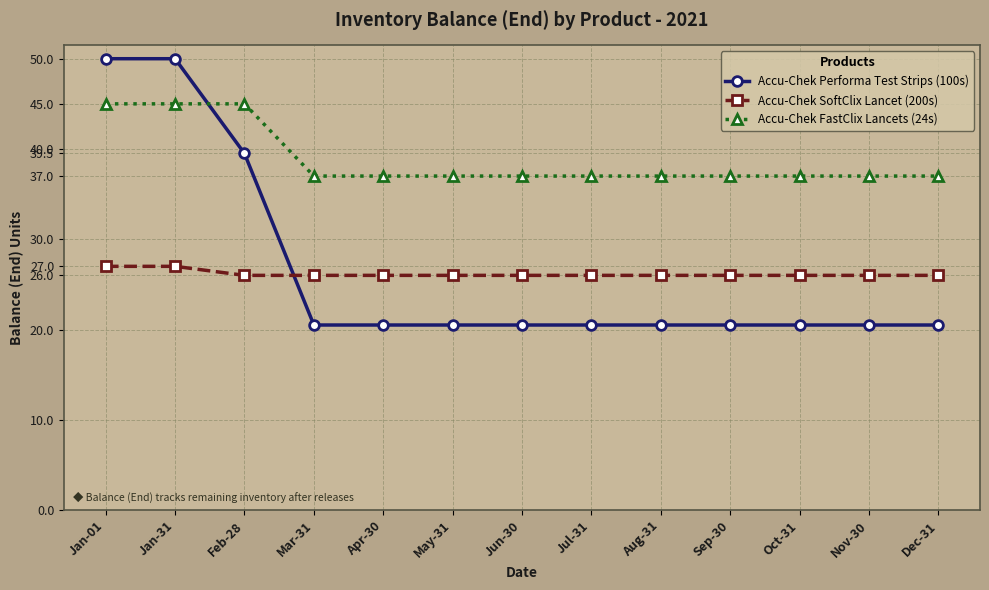

How many lines are shown in the chart?

3